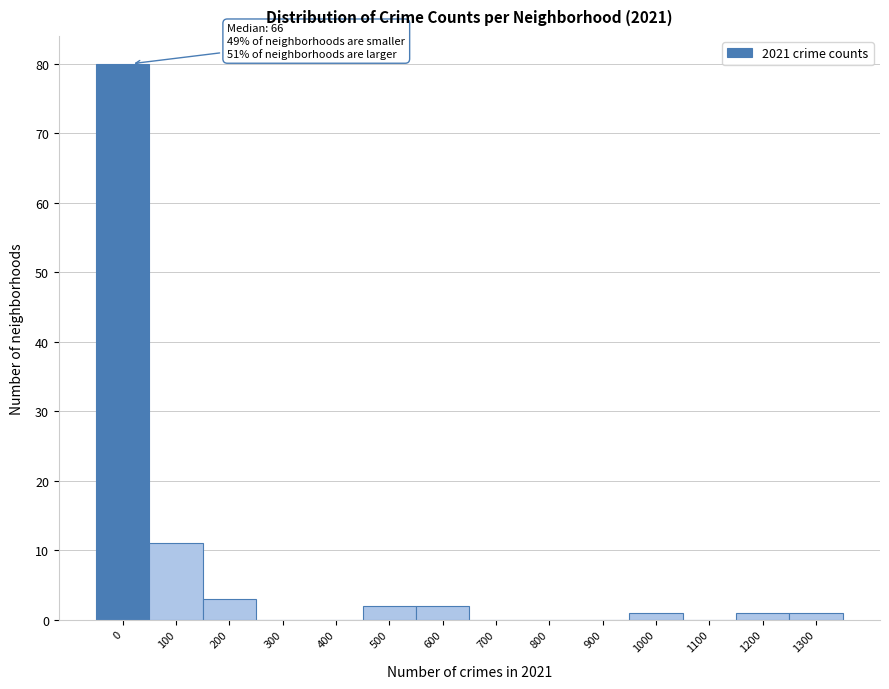

Reading right to left, extract all data points from this chart.

1300=1	1200=1	1100=0	1000=1	900=0	800=0	700=0	600=2	500=2	400=0	300=0	200=3	100=11	0=80